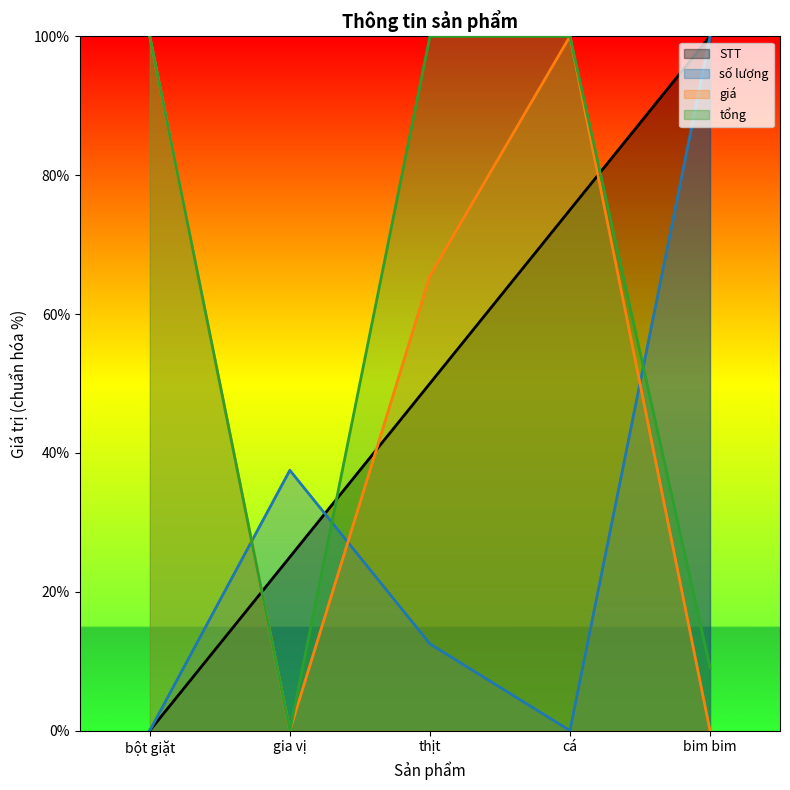

Count the number of categories in the chart.

5